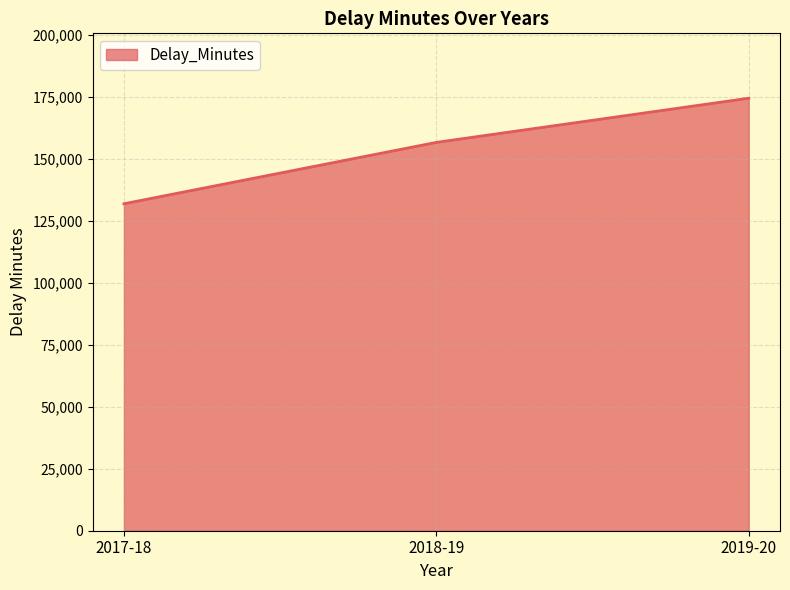

Rank the categories by value from lowest to highest.

2017-18, 2018-19, 2019-20